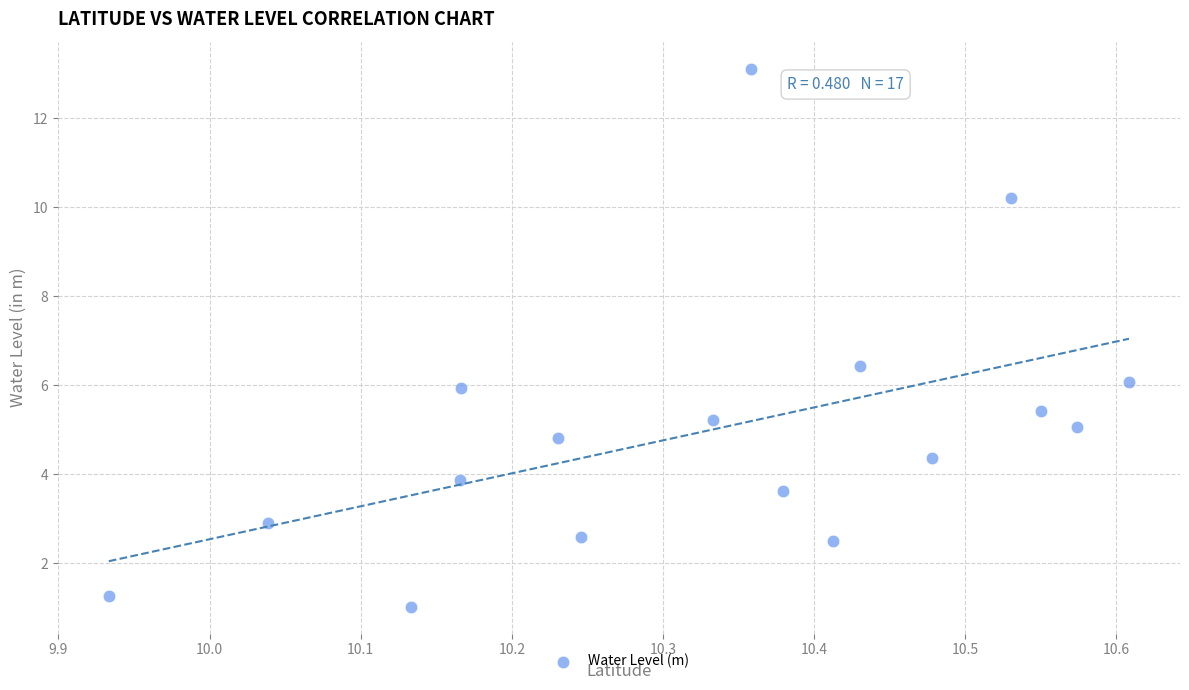

What is the range of Y values (max minus min)?

12.1